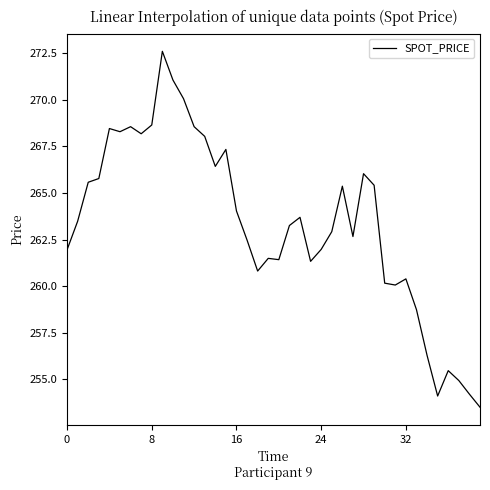

What is the difference between the maximum and minimum values?

19.1